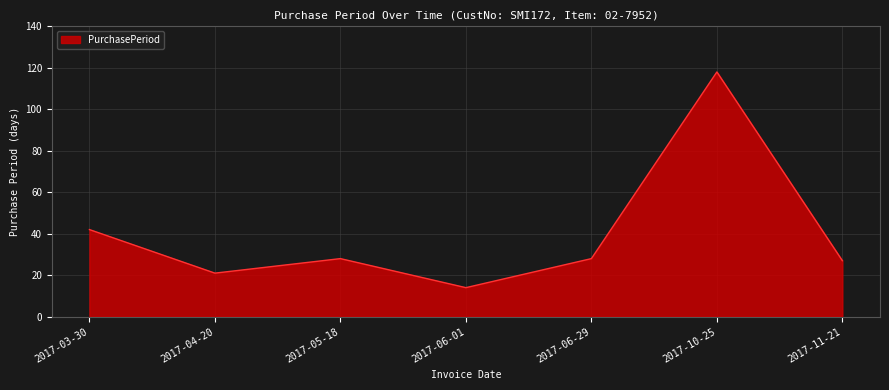

Is it true that the value at 2017-04-20 is 35?

False